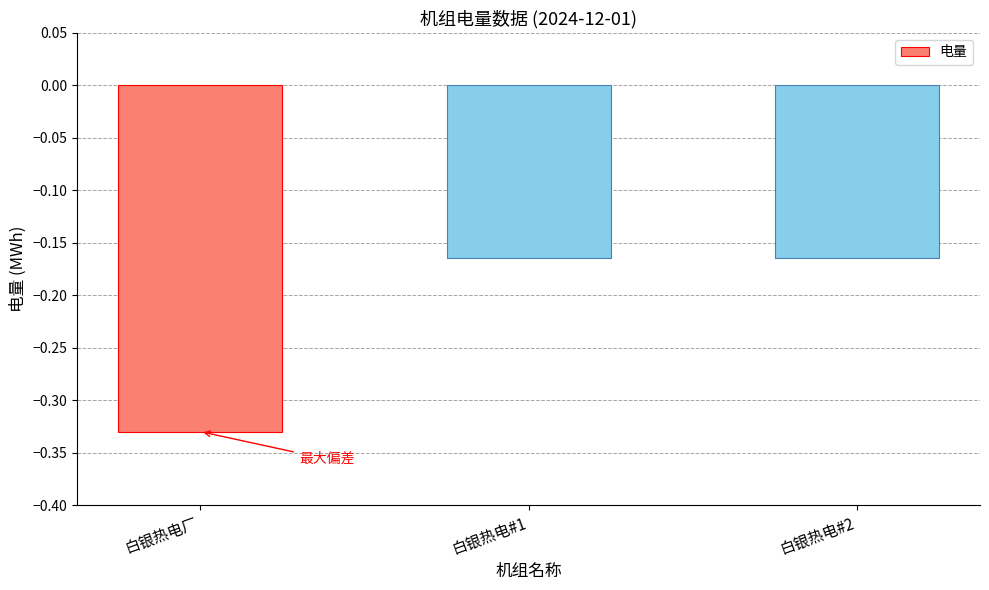

Between 白银热电厂 and 白银热电#2, which is larger?

白银热电#2